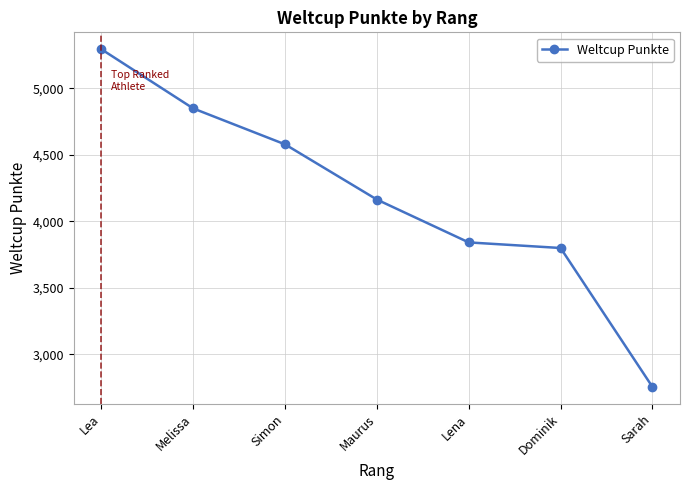

What is the value of the 7th point from the left?

2755